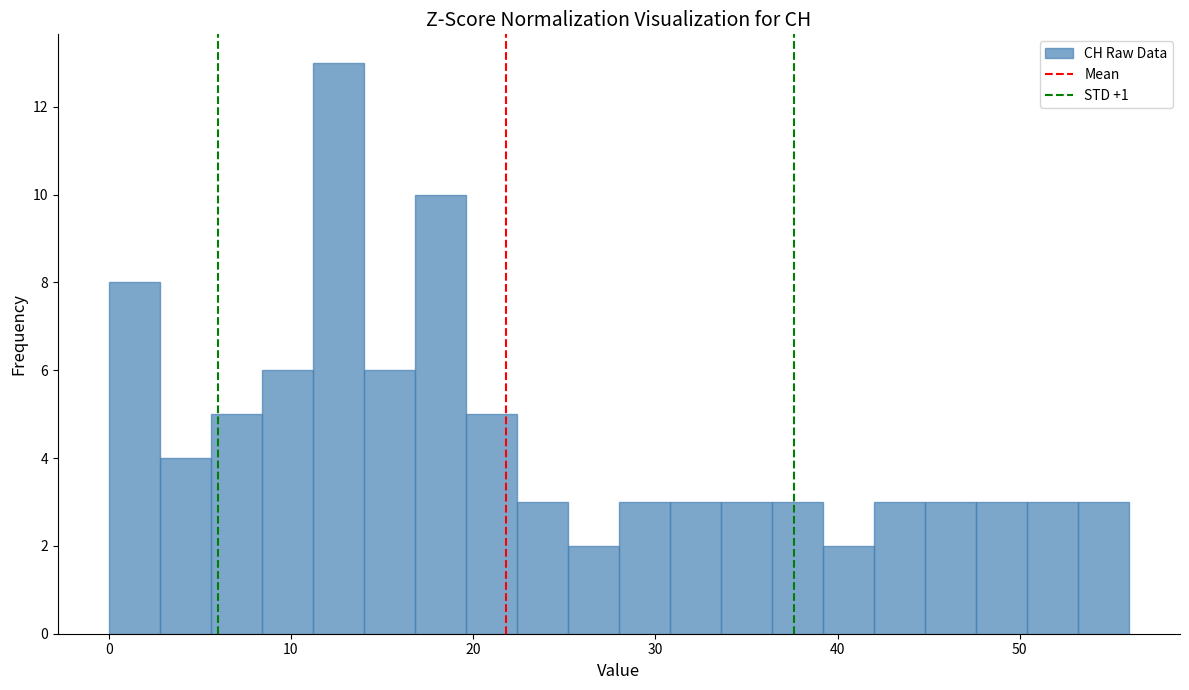

Read against the x-axis, roughly where is the centre of the tallest bar?

13